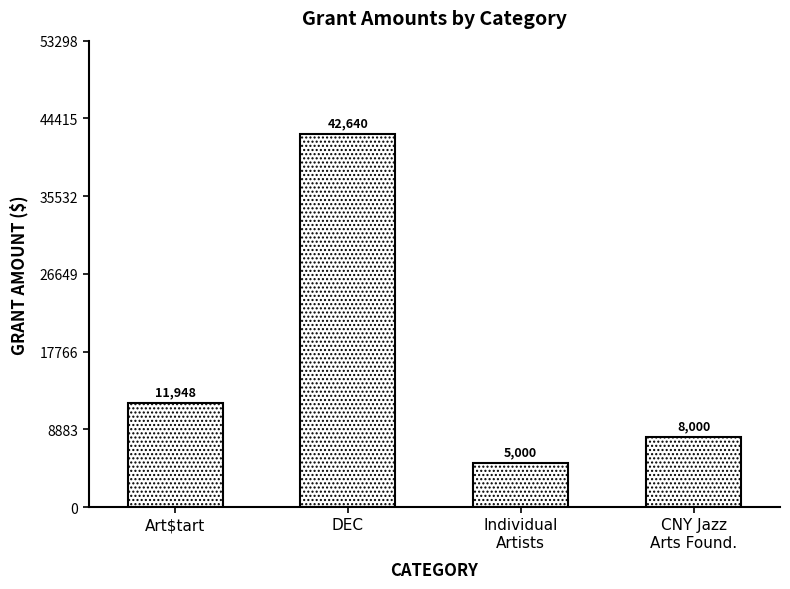

What is the greatest value displayed?

42640